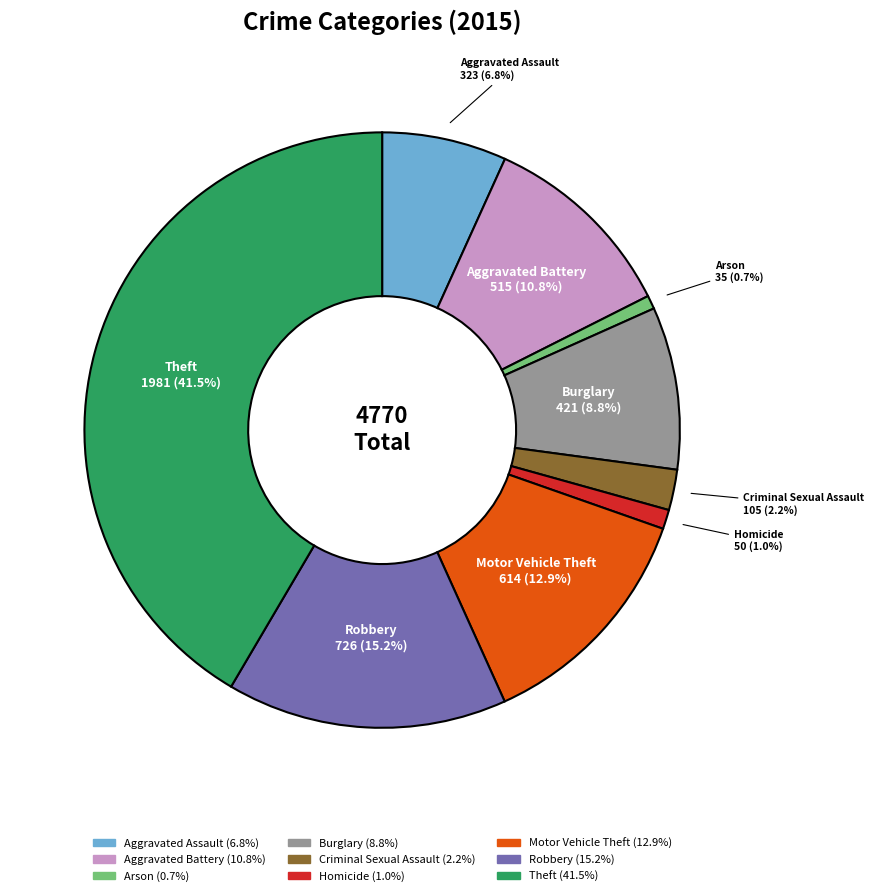

What percentage is the Aggravated Assault slice, to the nearest percent?

7%